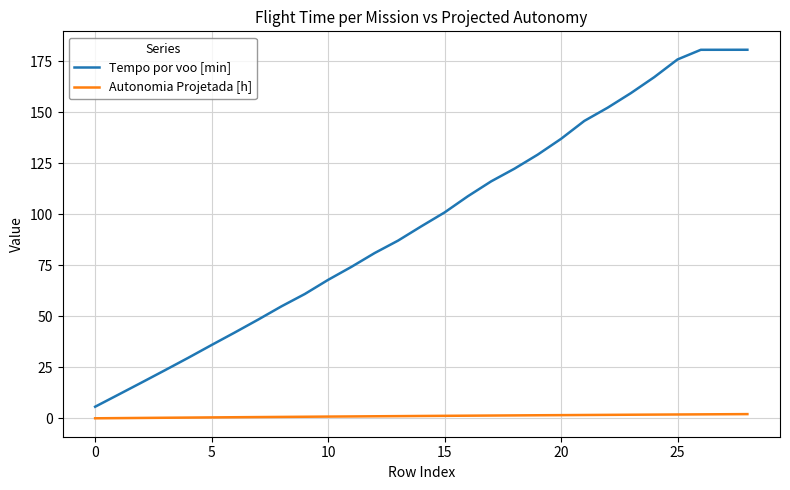

True or false: Autonomia Projetada [h] and Tempo por voo [min] intersect in this chart.

False